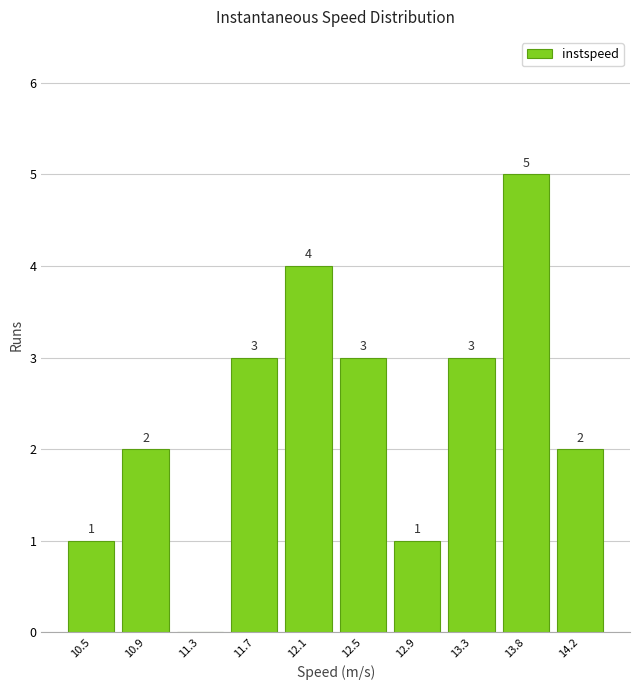

Reading left to right, what are all the values shown in this chart?

10.5=1	10.9=2	11.3=0	11.7=3	12.1=4	12.5=3	12.9=1	13.3=3	13.8=5	14.2=2